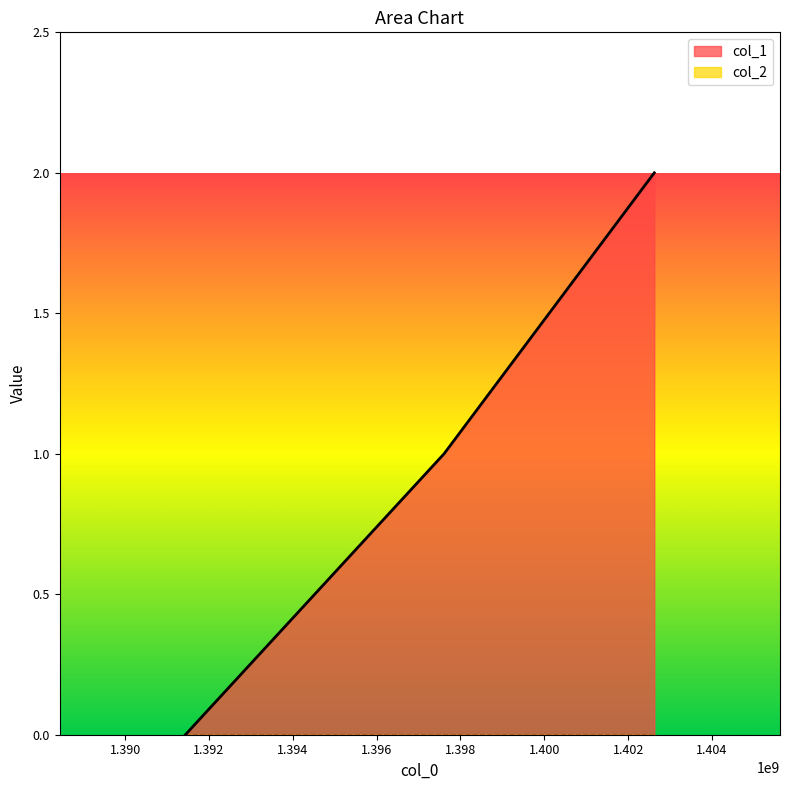

Count the values in the range 0 to 2.

3